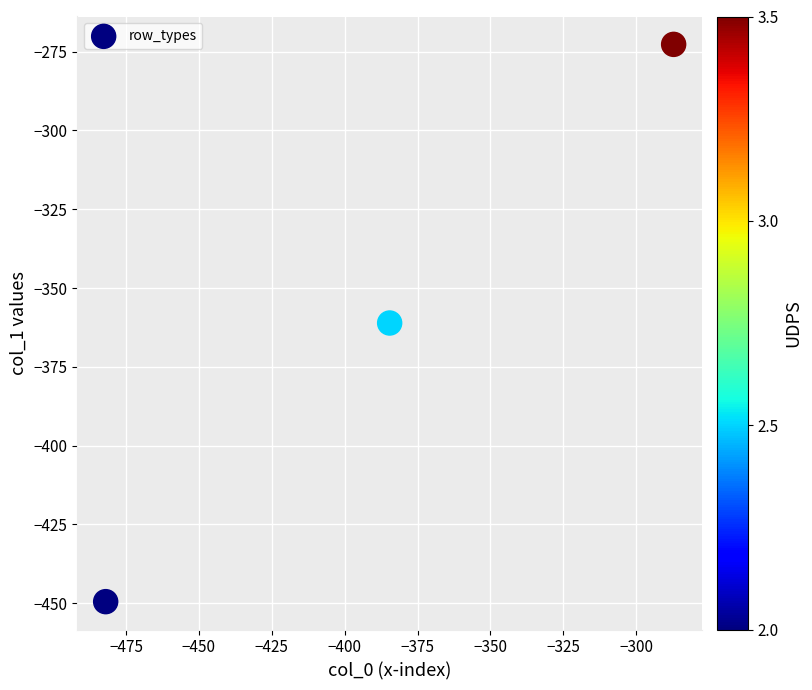

What is the average Y value?

-361.1